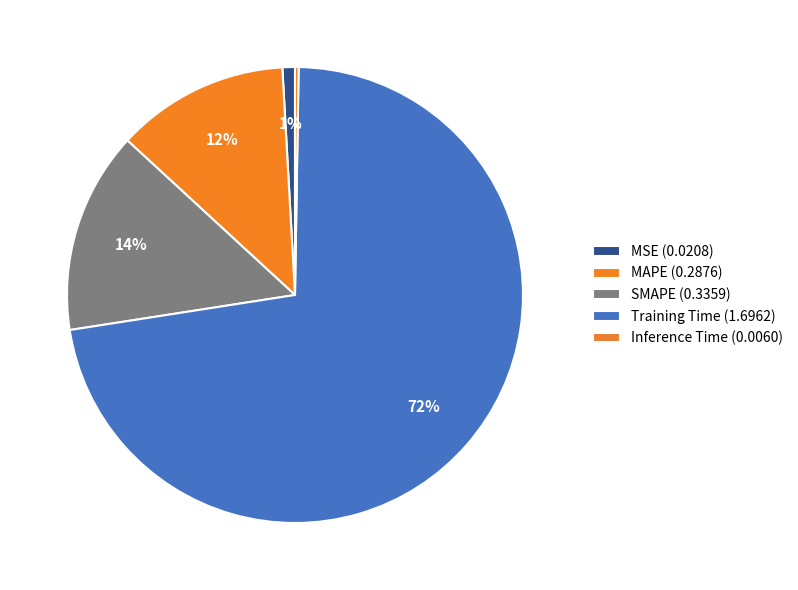

How many segments does this pie chart have?

5